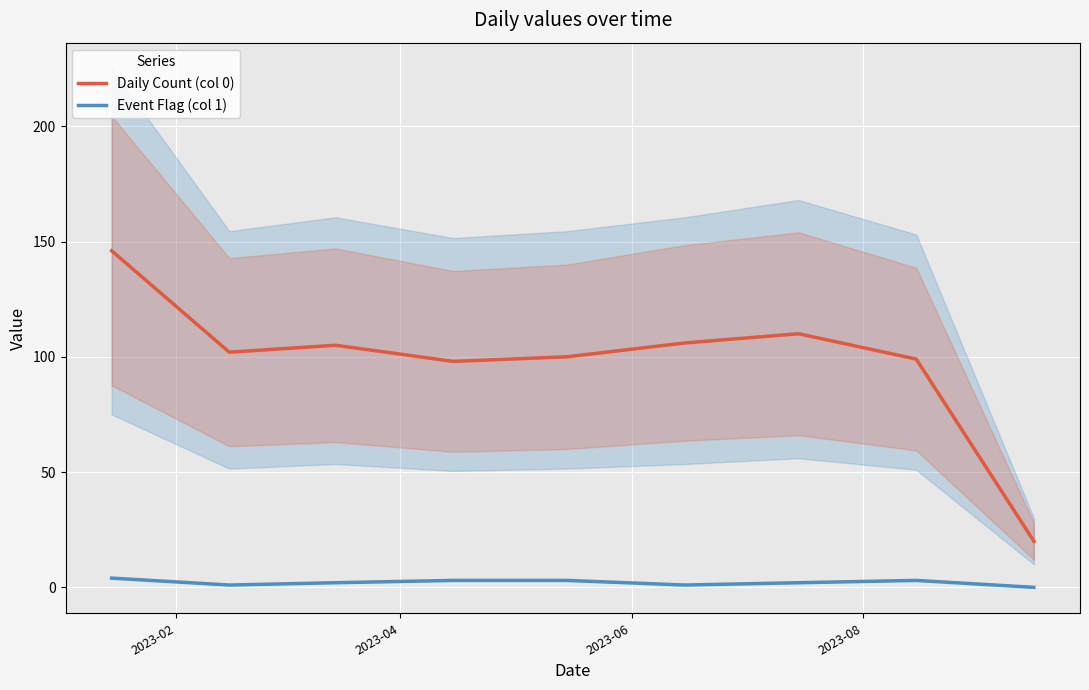

True or false: Daily Count (col 0) and Event Flag (col 1) cross at least once.

False